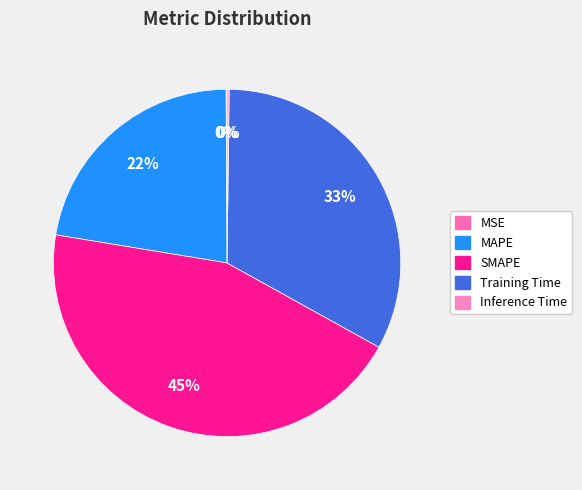

Between SMAPE and MAPE, which is larger?

SMAPE